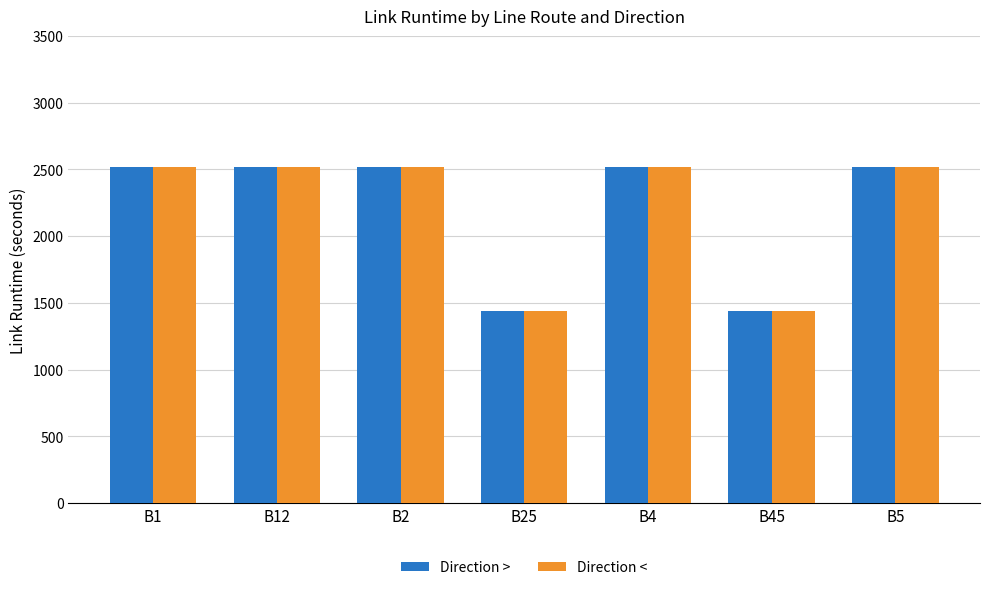

How many groups of bars are there?

7